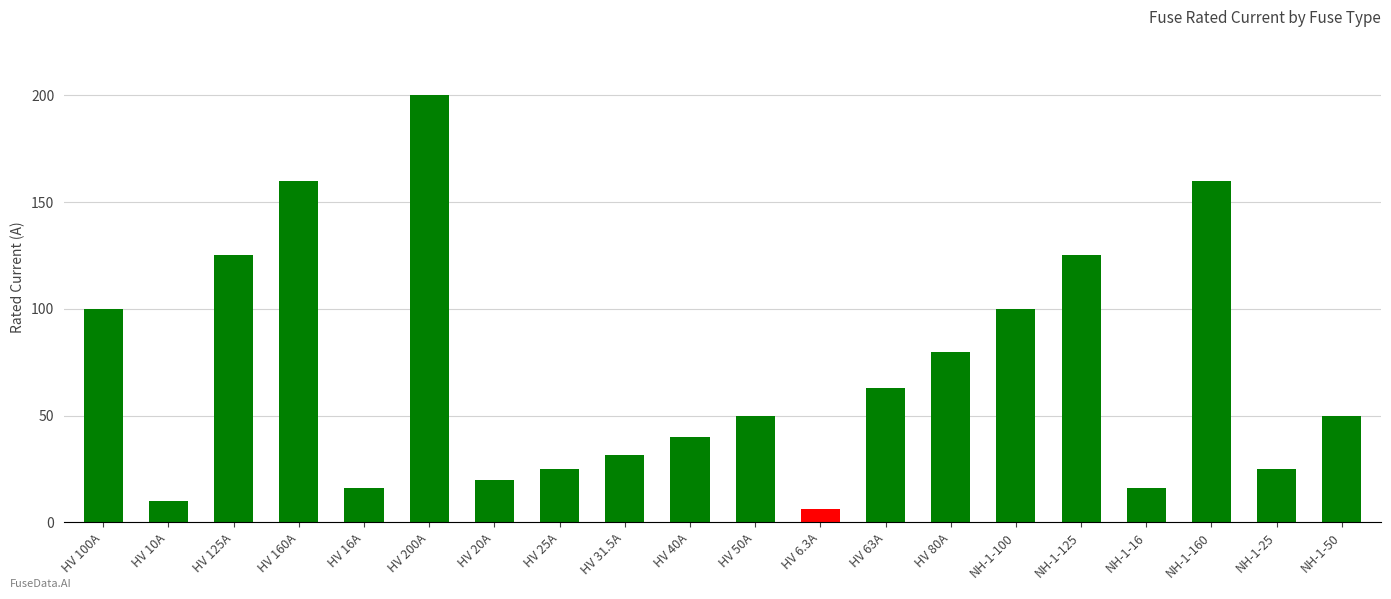

What is the difference between the maximum and second lowest values?

190.0